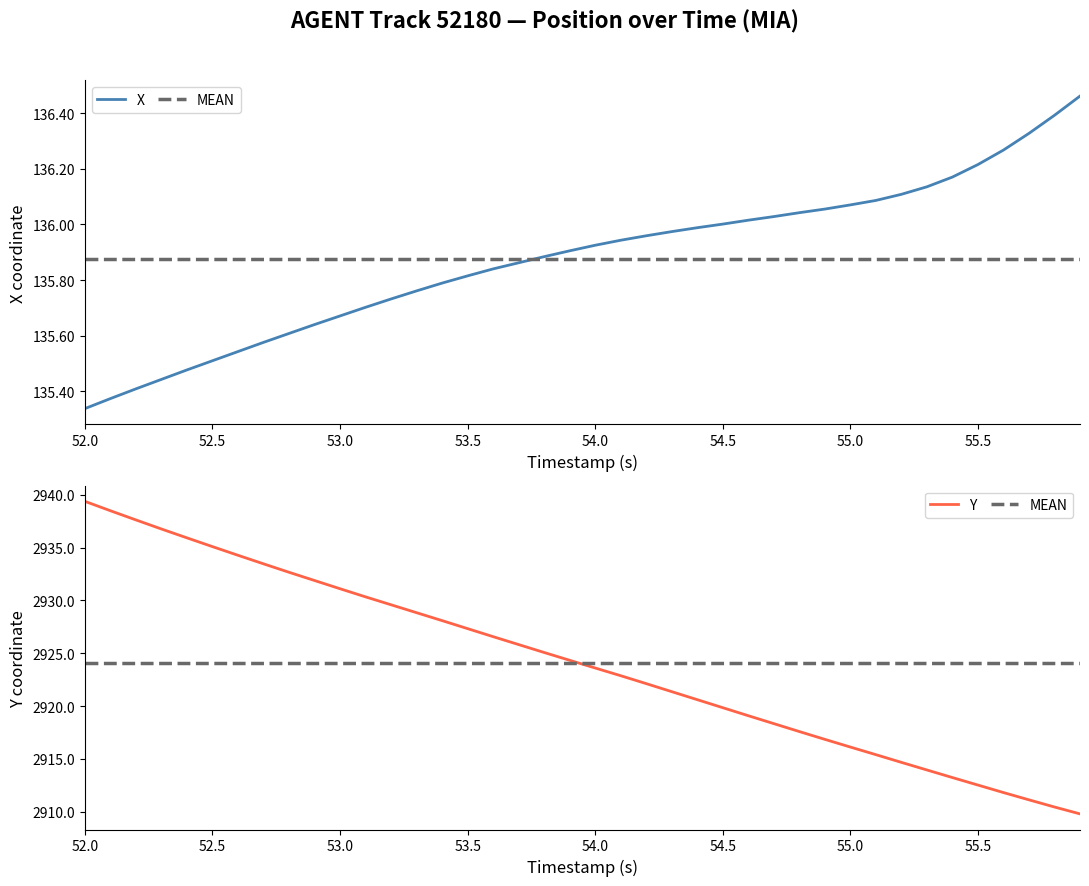

What is the maximum value shown in the chart?

2939.4